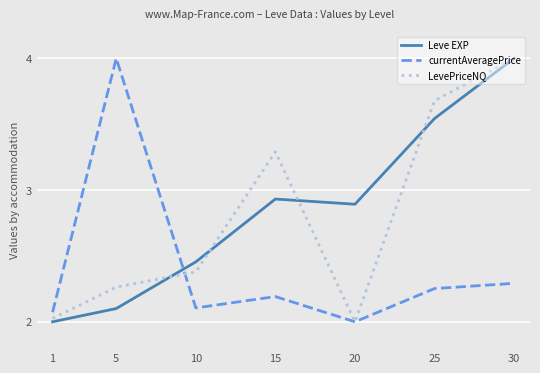

At which label is LevePriceNQ closest to 3?

15